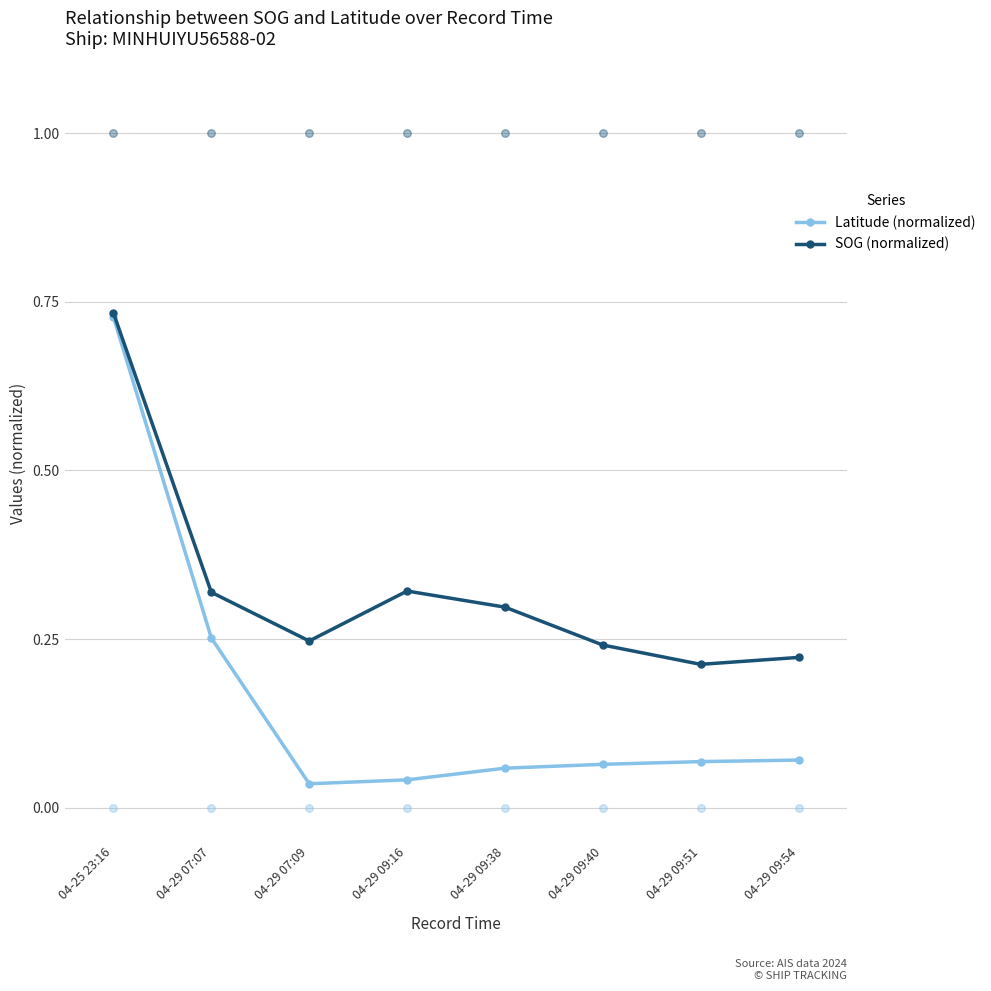

What are all the series names shown in the legend?

Latitude (normalized), SOG (normalized)